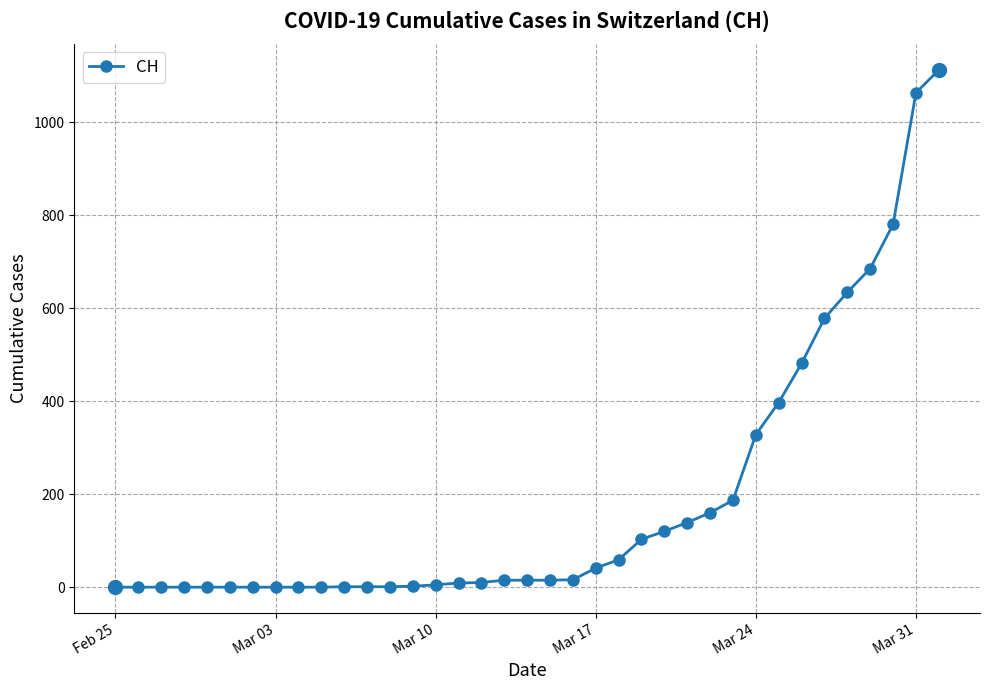

What is the maximum value shown in the chart?

1112